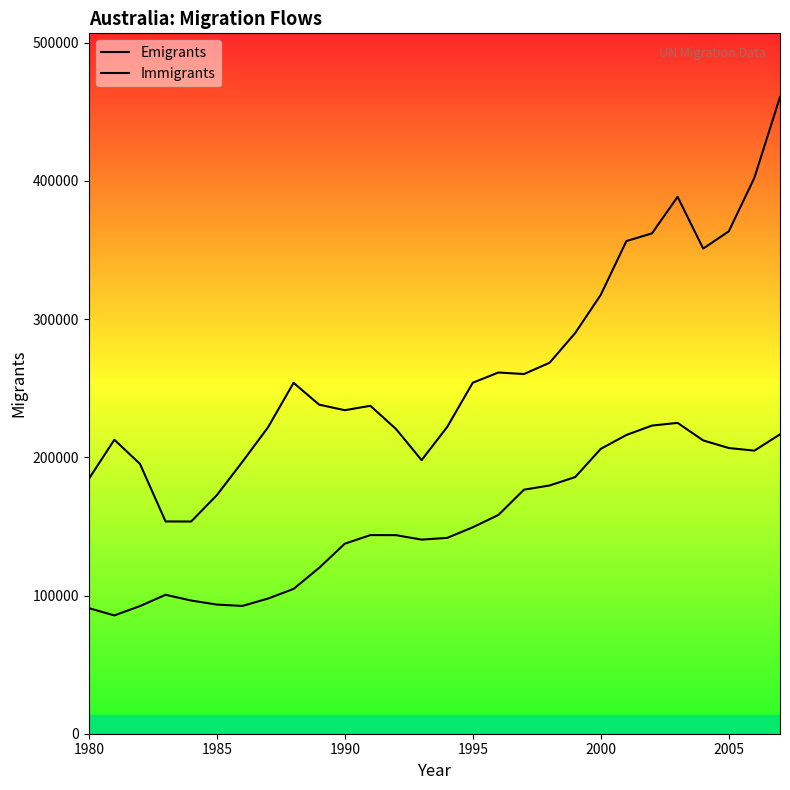

Reading left to right, what are all the values shown in this chart?

Emigrants: 90860	85600	92340	100510	96360	93440	92450	97770	104770	120040	137470	143710	143660	140420	141680	149360	158260	176560	179600	185670	206120	216130	222940	224890	212200	206690	204800	216580
Immigrants: 184290	212690	195200	153570	153530	172550	196690	221620	253860	238050	234050	237240	220460	197940	221920	253940	261330	260220	268390	289870	317560	356410	361990	388450	350990	363470	402210	460650